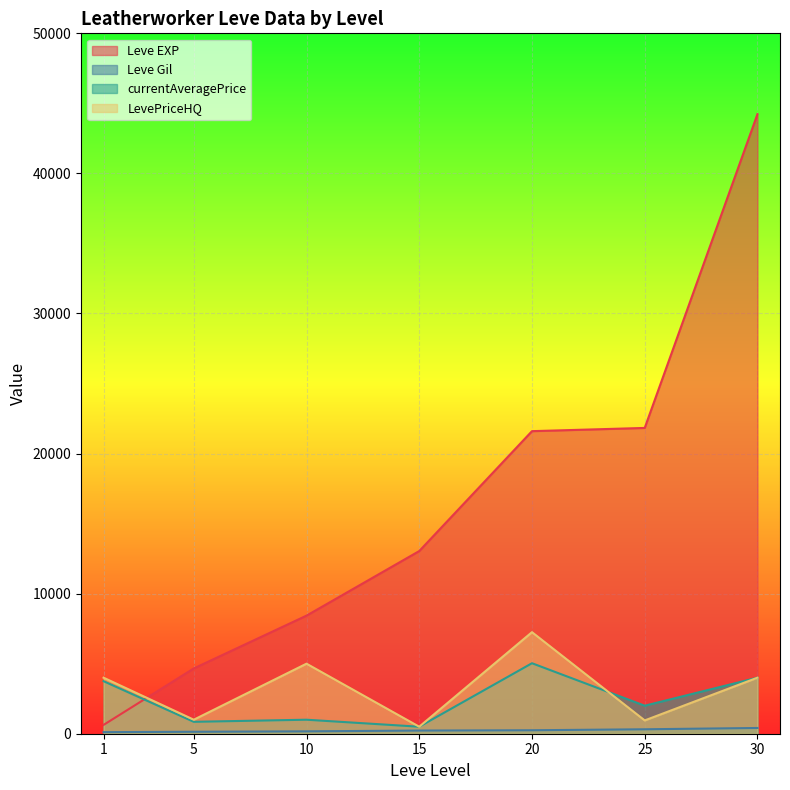

At which label does currentAveragePrice first exceed 2000?

1